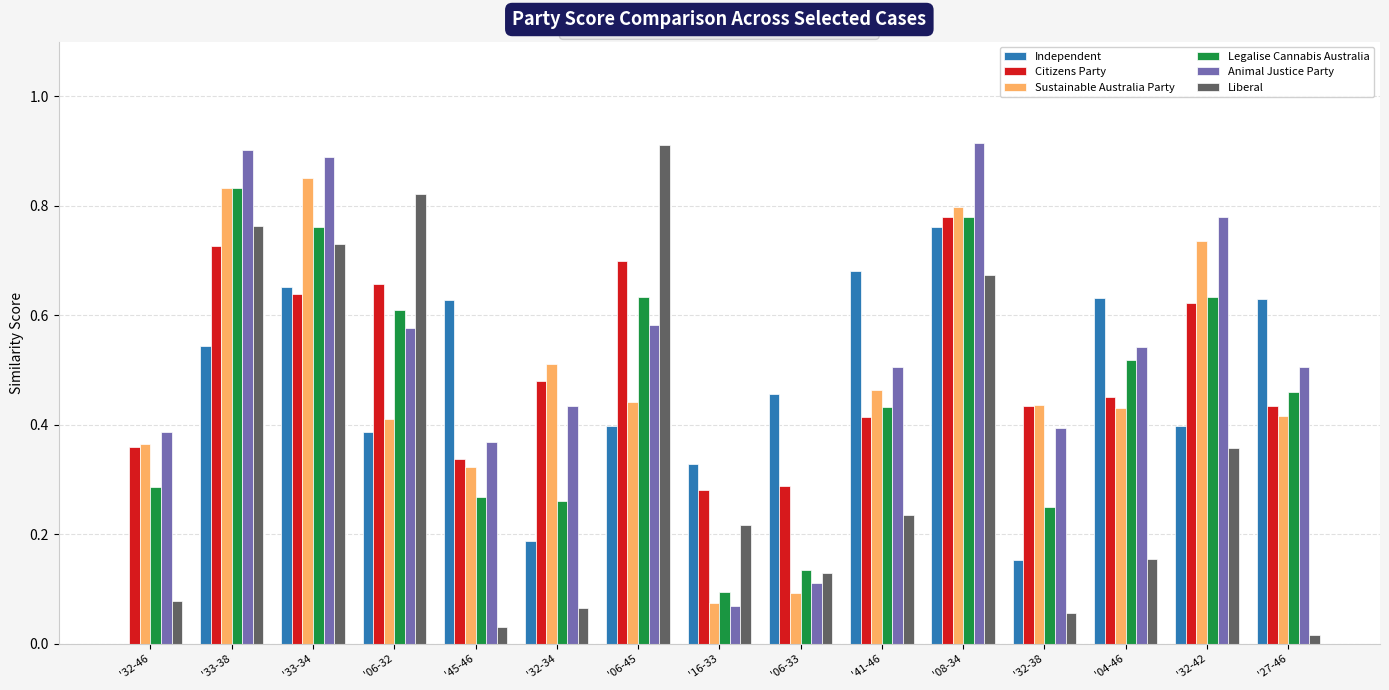

Is the value of Liberal at '27-46 greater than the value of Independent at '06-45?

No